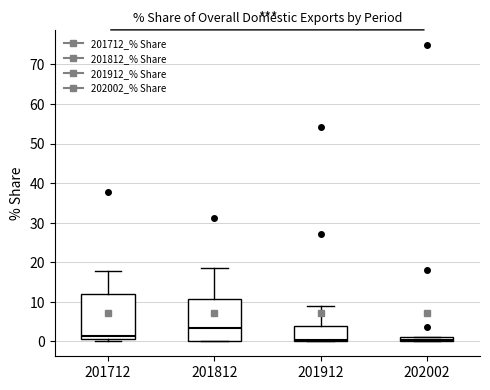

Where is the lower edge of the box at x = 201912 on the y-axis? The values are not printed on the chart, so give them approximately, as read against the axis.

0